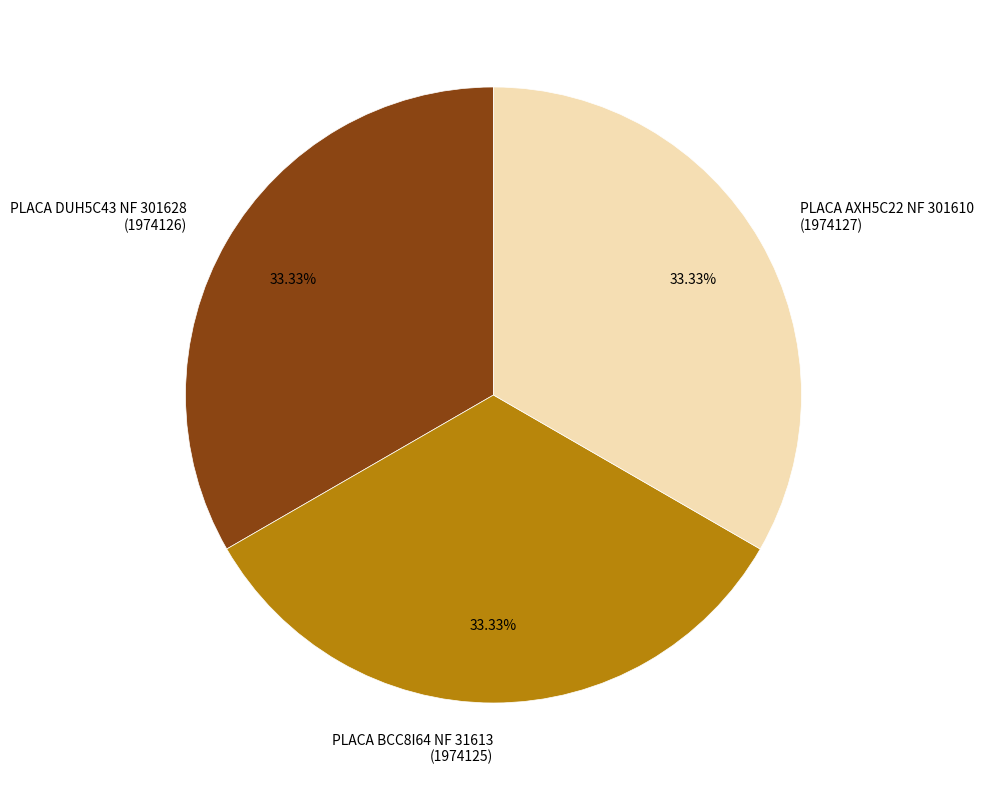

Approximately how many times larger is the value at PLACA BCC8I64 NF 31613 (1974125) compared to PLACA DUH5C43 NF 301628 (1974126)?

1.0